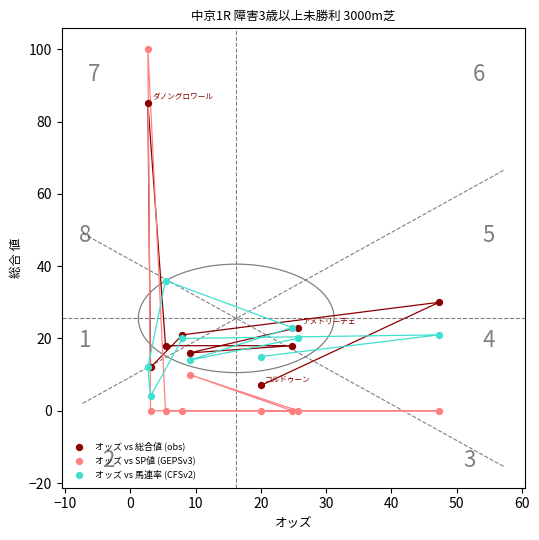

Across all series, what Y value is closest to 50?

36